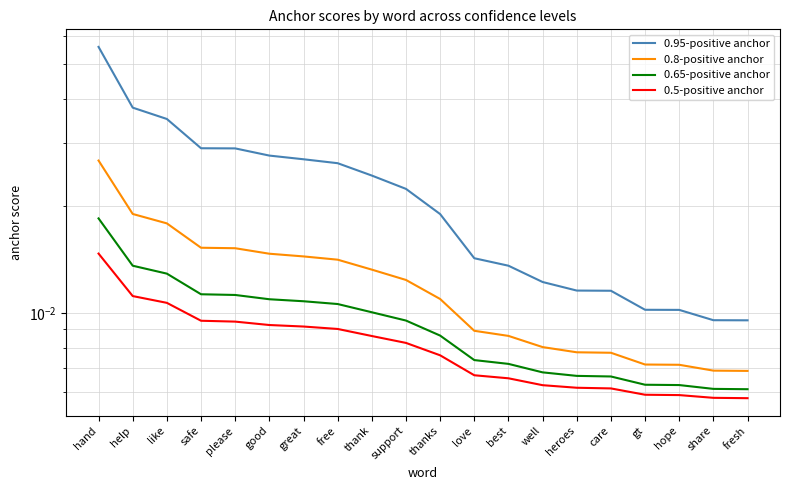

What is the label of the 16th point from the left?

care